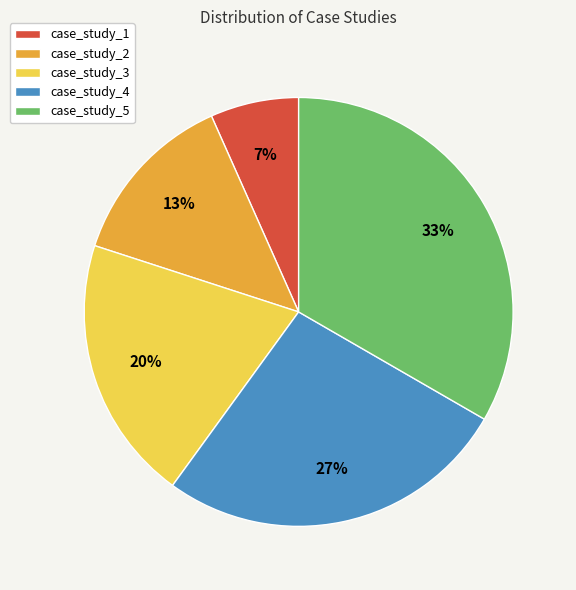

Which slice is the largest?

case_study_5